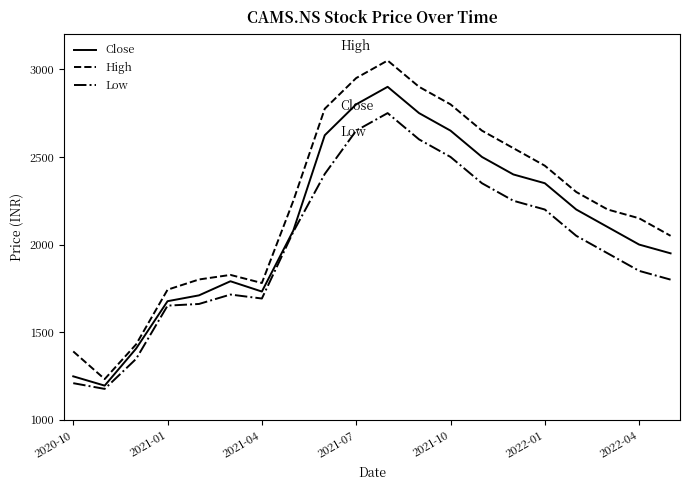

Which series has the largest range (max minus min)?

High